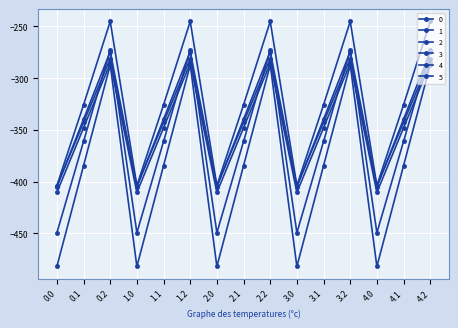

Reading left to right, list all the values displayed in this chart.

0: 0.0=-404.9	0.1=-339.6	0.2=-274.4	1.0=-404.9	1.1=-339.6	1.2=-274.4	2.0=-404.9	2.1=-339.6	2.2=-274.4	3.0=-404.9	3.1=-339.6	3.2=-274.4	4.0=-404.9	4.1=-339.6	4.2=-274.4
1: 0.0=-482.0	0.1=-384.6	0.2=-287.1	1.0=-482.0	1.1=-384.6	1.2=-287.1	2.0=-482.0	2.1=-384.6	2.2=-287.1	3.0=-482.0	3.1=-384.6	3.2=-287.1	4.0=-482.0	4.1=-384.6	4.2=-287.1
2: 0.0=-449.5	0.1=-361.1	0.2=-272.7	1.0=-449.5	1.1=-361.1	1.2=-272.7	2.0=-449.5	2.1=-361.1	2.2=-272.7	3.0=-449.5	3.1=-361.1	3.2=-272.7	4.0=-449.5	4.1=-361.1	4.2=-272.7
3: 0.0=-410.3	0.1=-347.9	0.2=-285.5	1.0=-410.3	1.1=-347.9	1.2=-285.5	2.0=-410.3	2.1=-347.9	2.2=-285.5	3.0=-410.3	3.1=-347.9	3.2=-285.5	4.0=-410.3	4.1=-347.9	4.2=-285.5
4: 0.0=-404.4	0.1=-342.7	0.2=-281.0	1.0=-404.4	1.1=-342.7	1.2=-281.0	2.0=-404.4	2.1=-342.7	2.2=-281.0	3.0=-404.4	3.1=-342.7	3.2=-281.0	4.0=-404.4	4.1=-342.7	4.2=-281.0
5: 0.0=-403.8	0.1=-325.7	0.2=-245.0	1.0=-403.8	1.1=-325.7	1.2=-245.0	2.0=-403.8	2.1=-325.7	2.2=-245.0	3.0=-403.8	3.1=-325.7	3.2=-245.0	4.0=-403.8	4.1=-325.7	4.2=-245.0